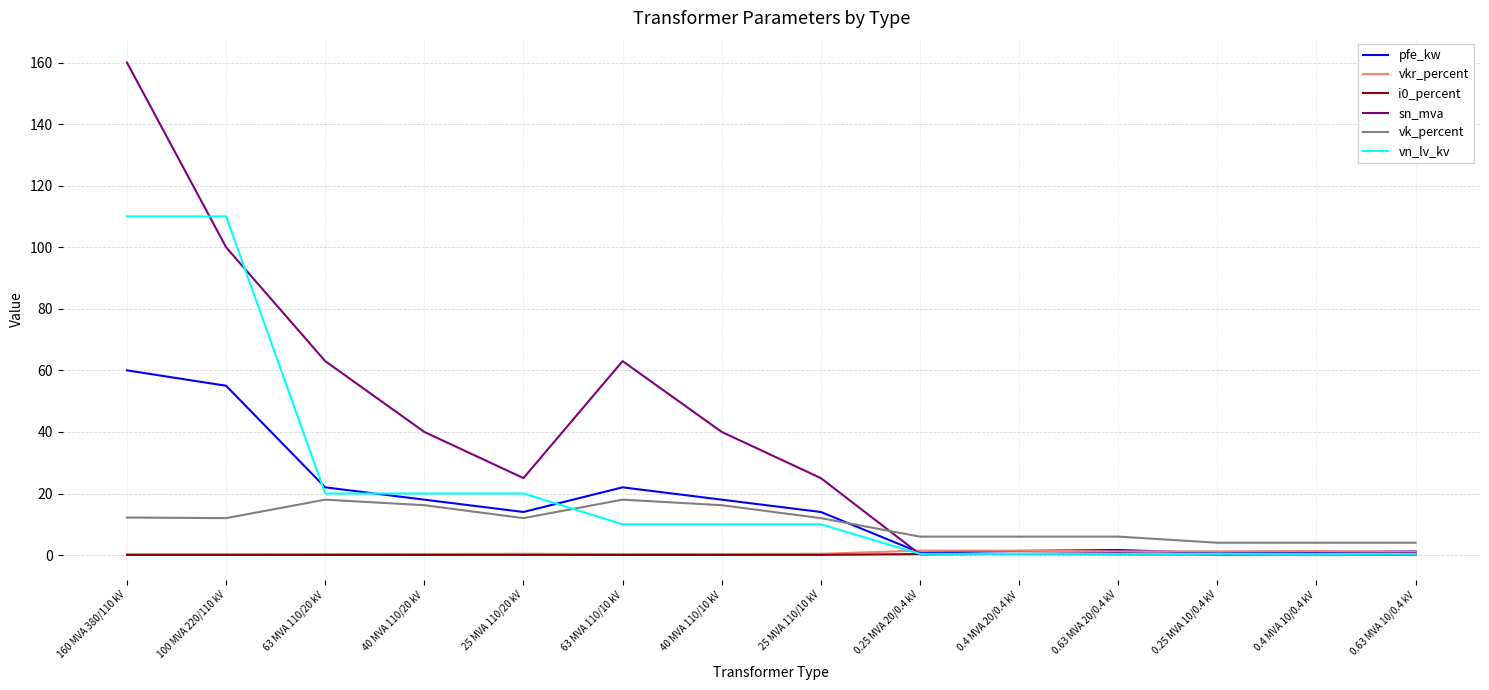

True or false: vk_percent and i0_percent intersect in this chart.

False